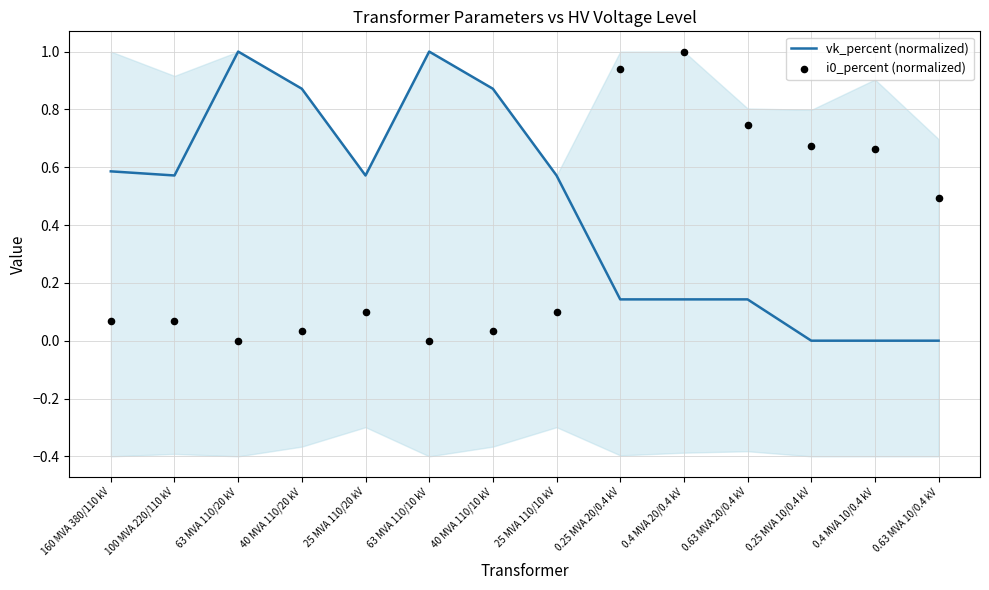

Which series has the largest total across all categories?

vk_percent (normalized)